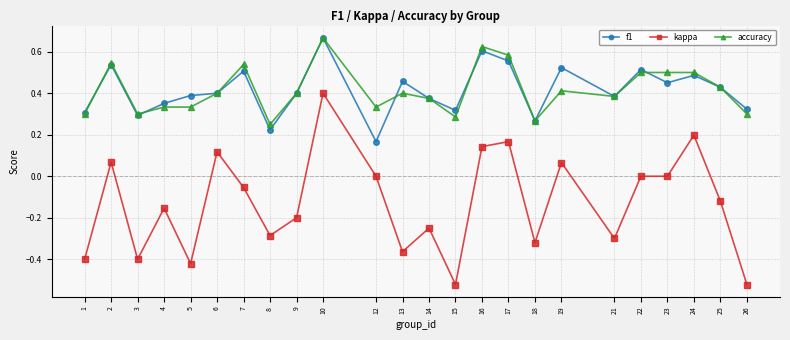

True or false: accuracy and kappa cross at least once.

False